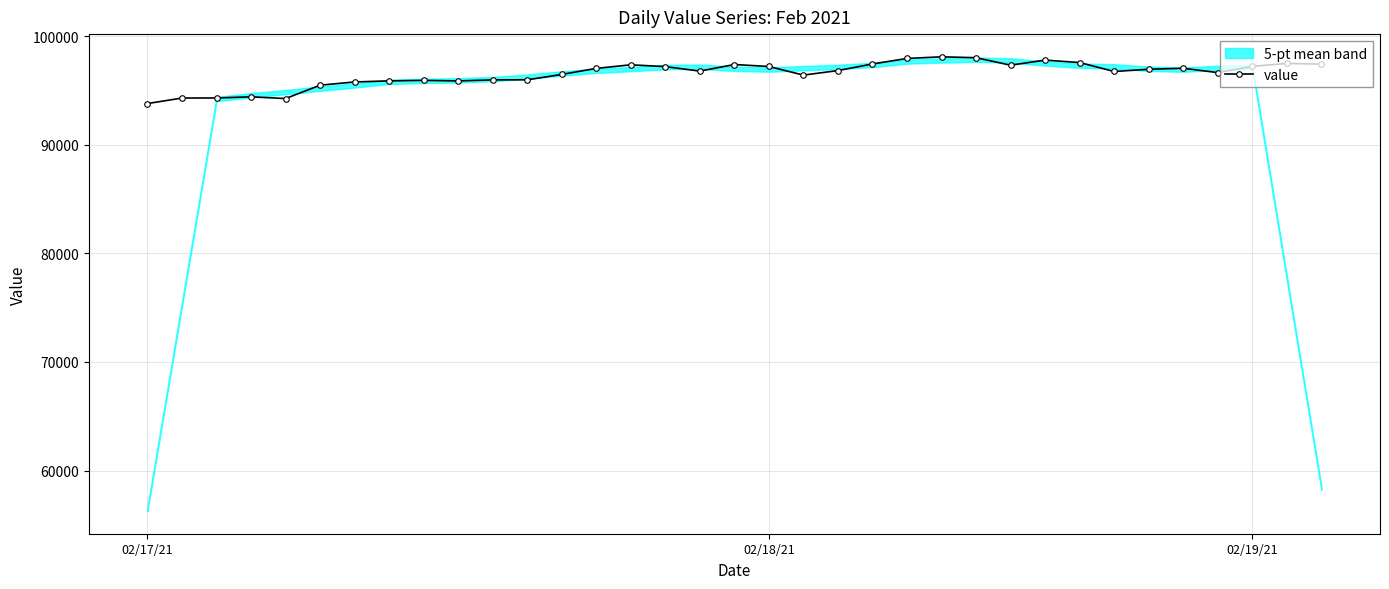

Is this an area chart (filled region under the line)?

No